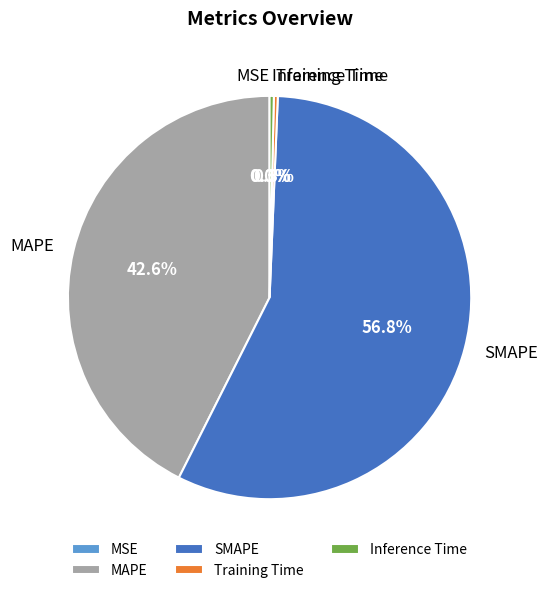

The SMAPE slice represents 46% of the pie. True or false?

False